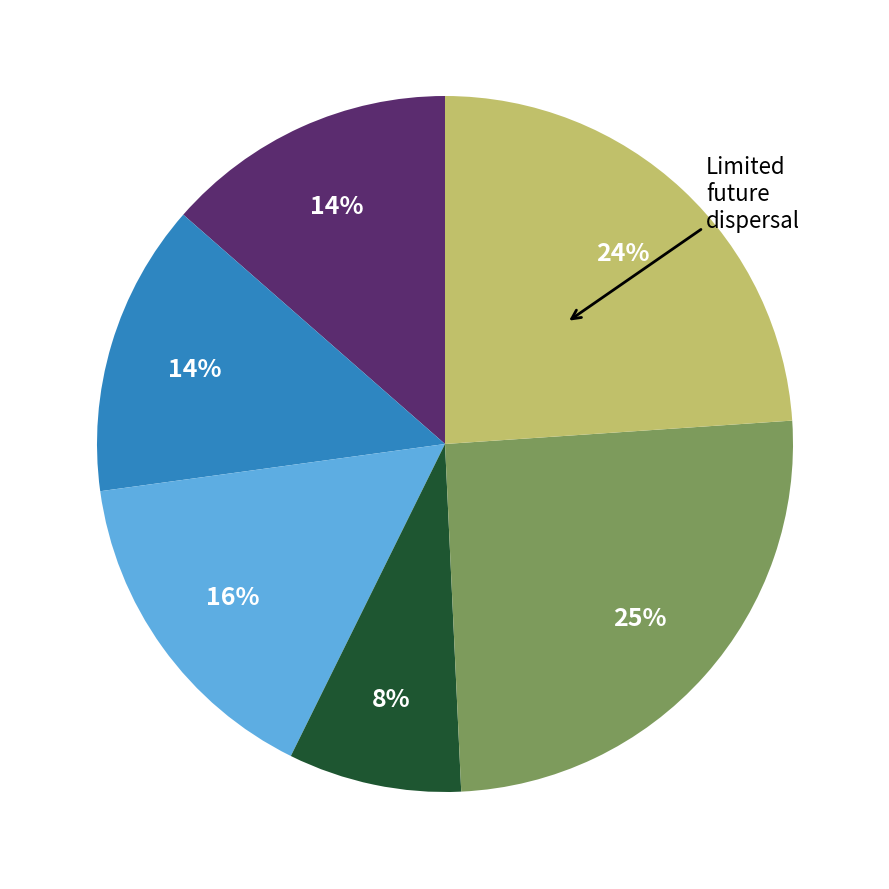

To the nearest percent, what is the difference between the largest and smallest slice percentages?

17%